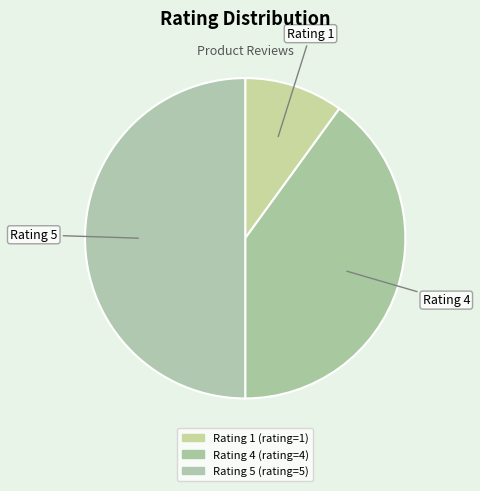

How many segments does this pie chart have?

3